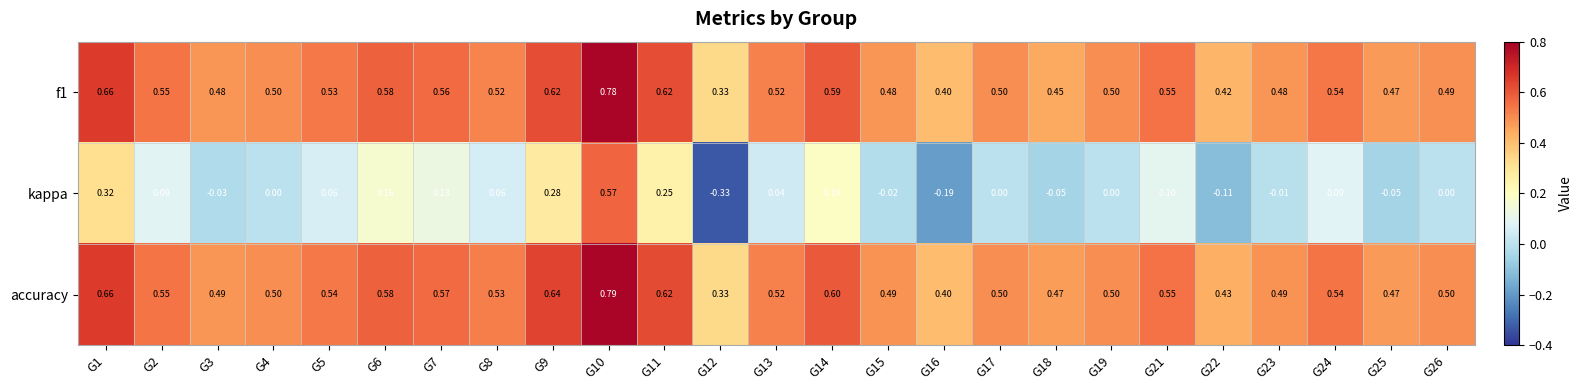

Which series has the widest spread of values?

kappa